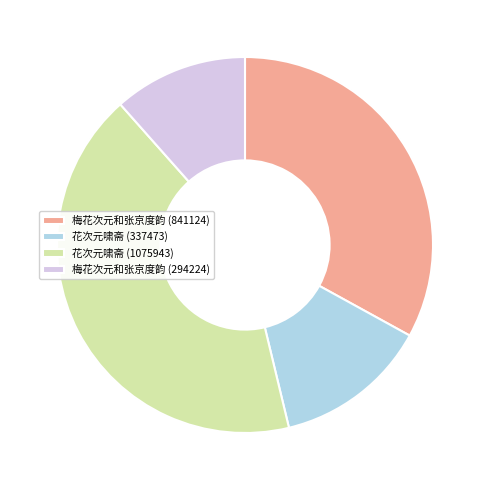

Is the sum of 梅花次元和张京度韵 (841124) and 花次元啸斋 (337473) greater than half?

No